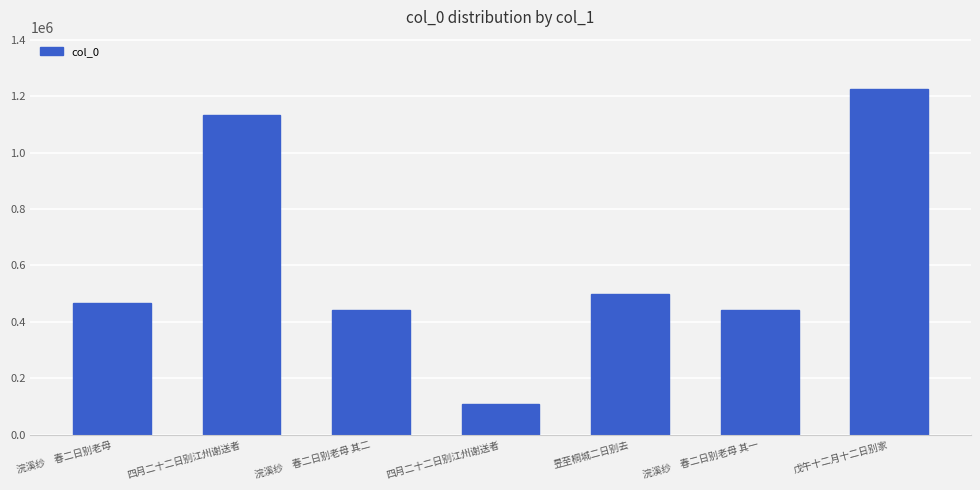

What is the maximum value shown in the chart?

1226846